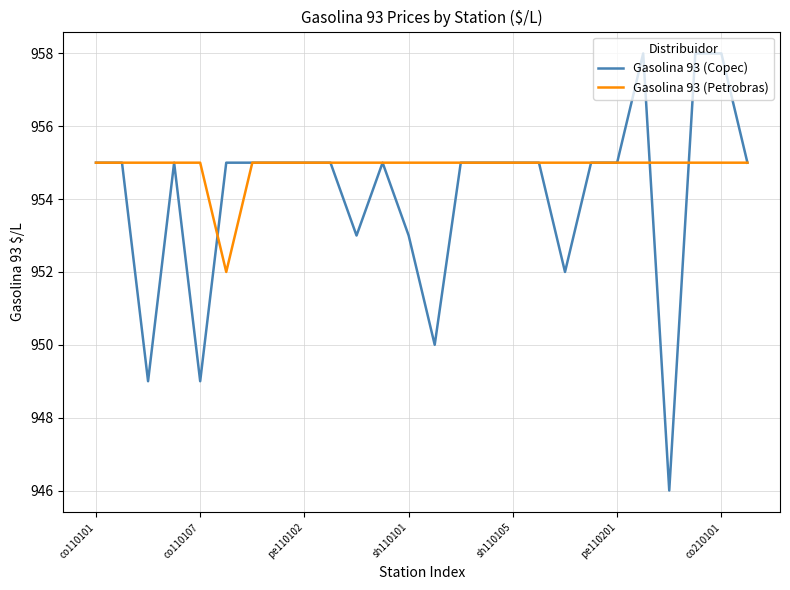

What is the minimum value shown in the chart?

946